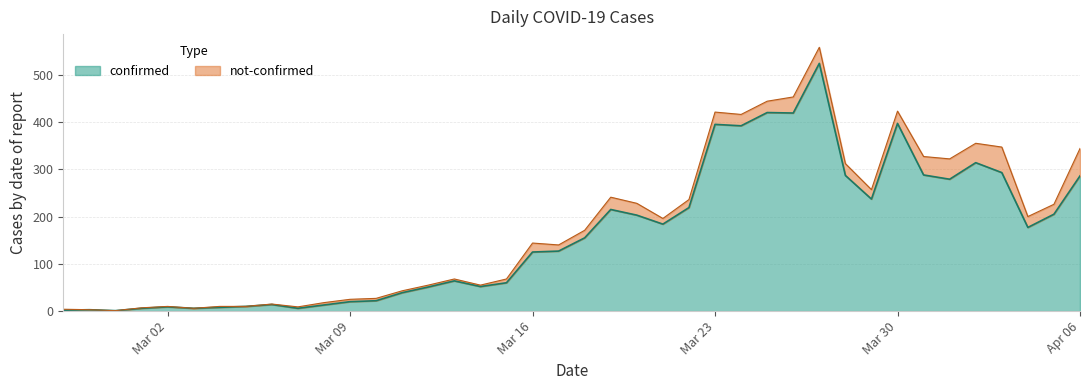

What is the change in value from 2020-02-29 to 2020-03-10?

+21